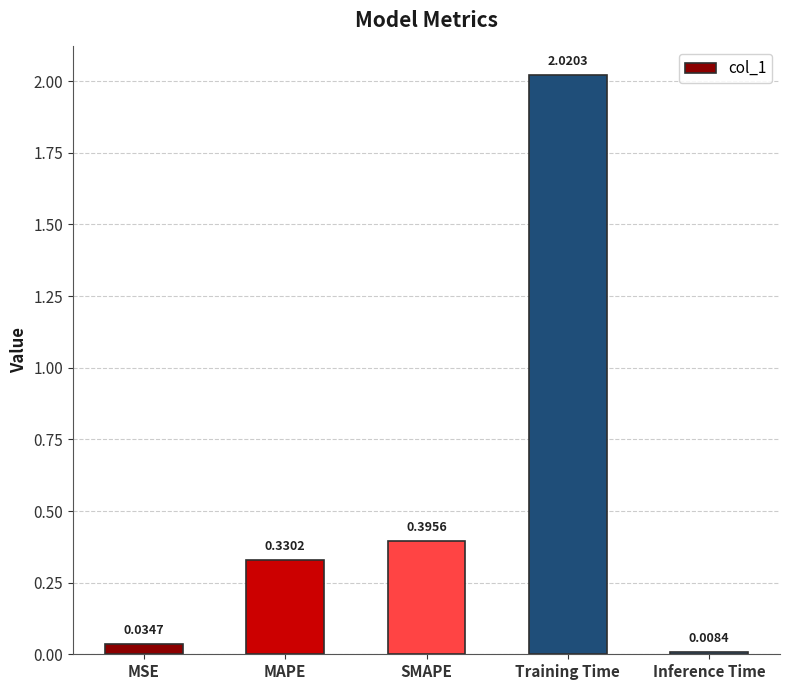

What is the change in value from MAPE to SMAPE?

+0.1